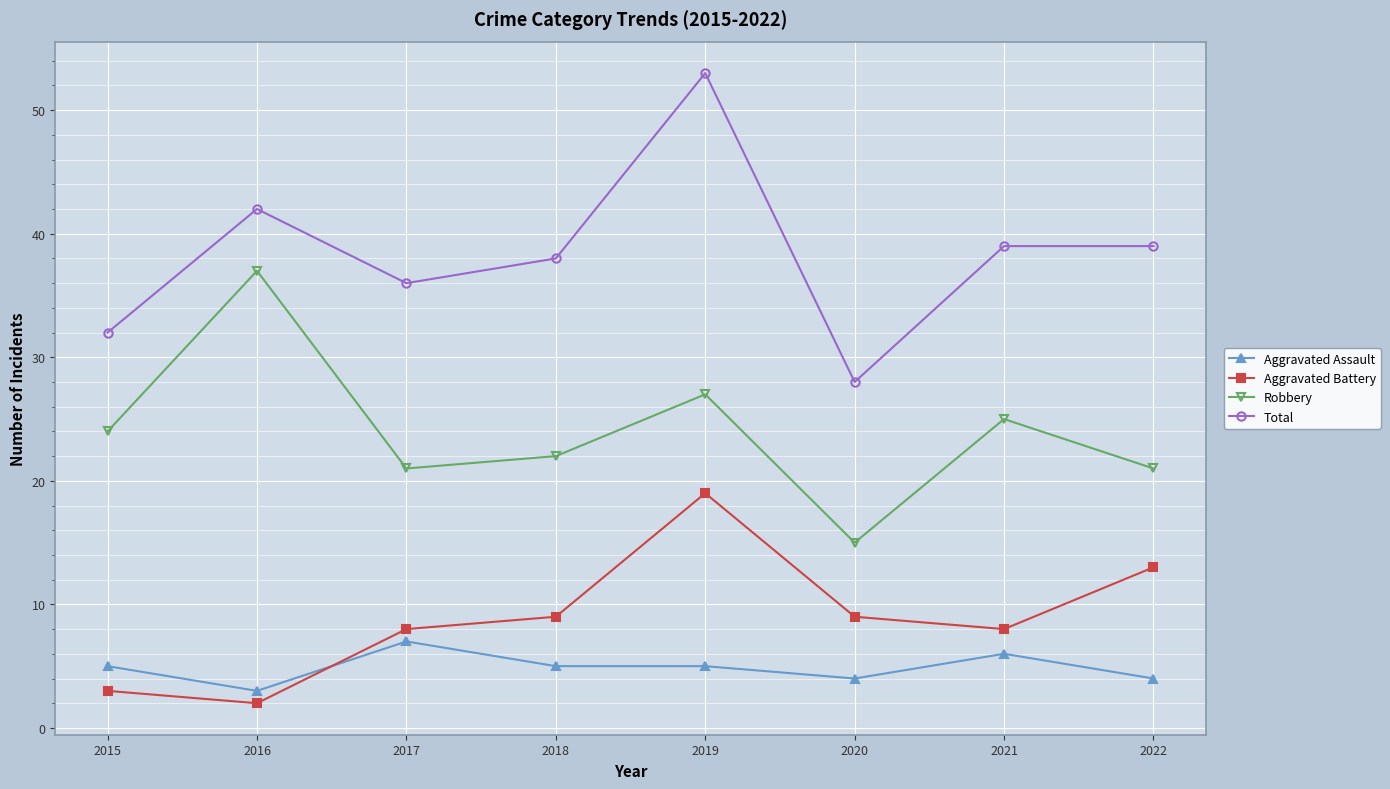

How many data points does each series have?

8